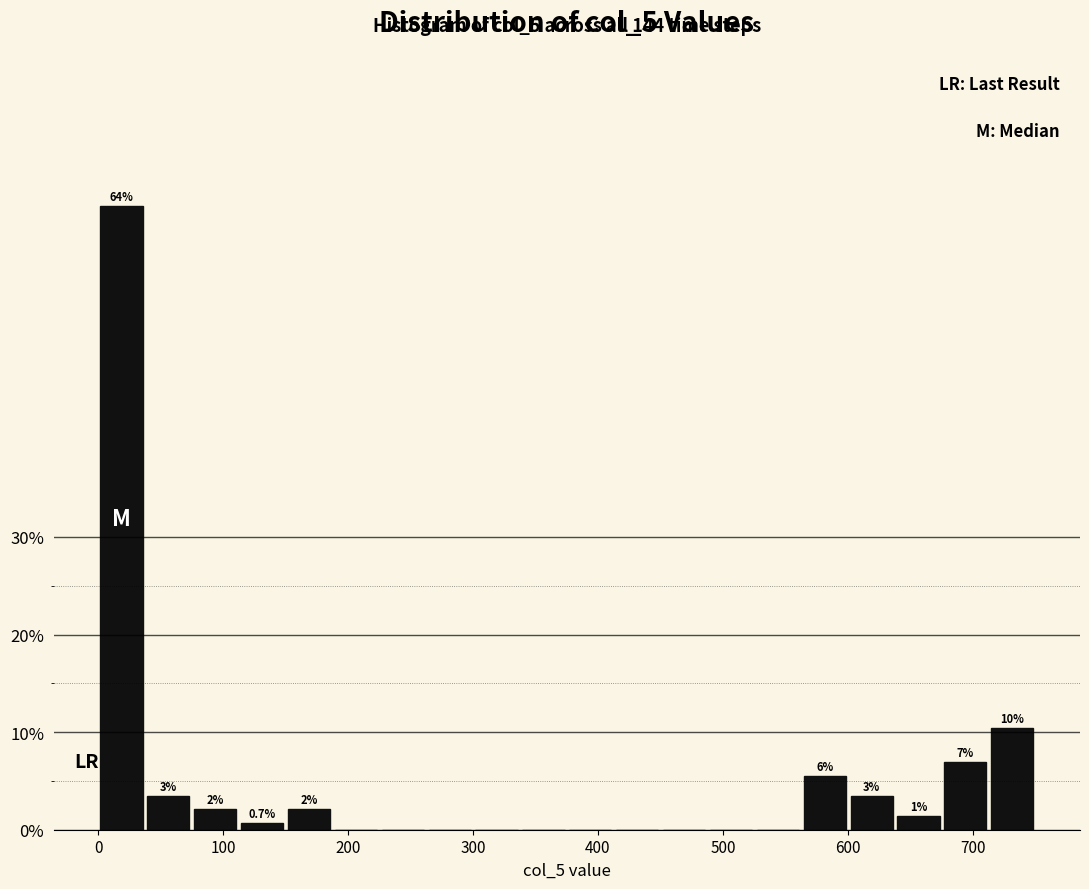

Around what value on the x-axis is the tallest bar? Give the approximate position of its centre, as read against the axis.

20